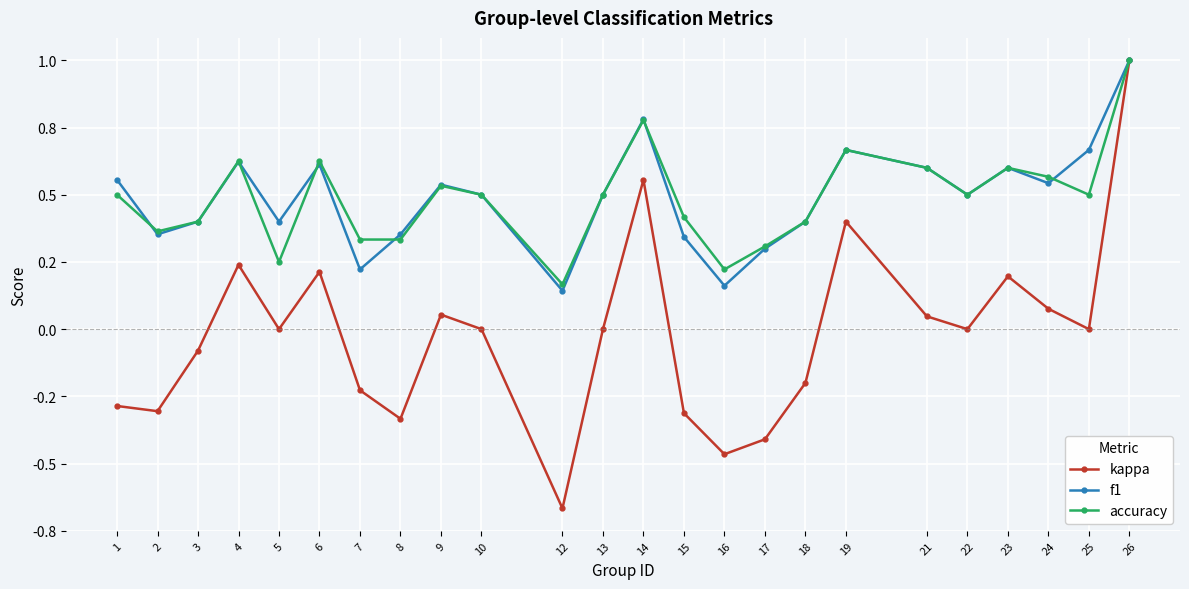

Does the chart have visible grid lines?

Yes